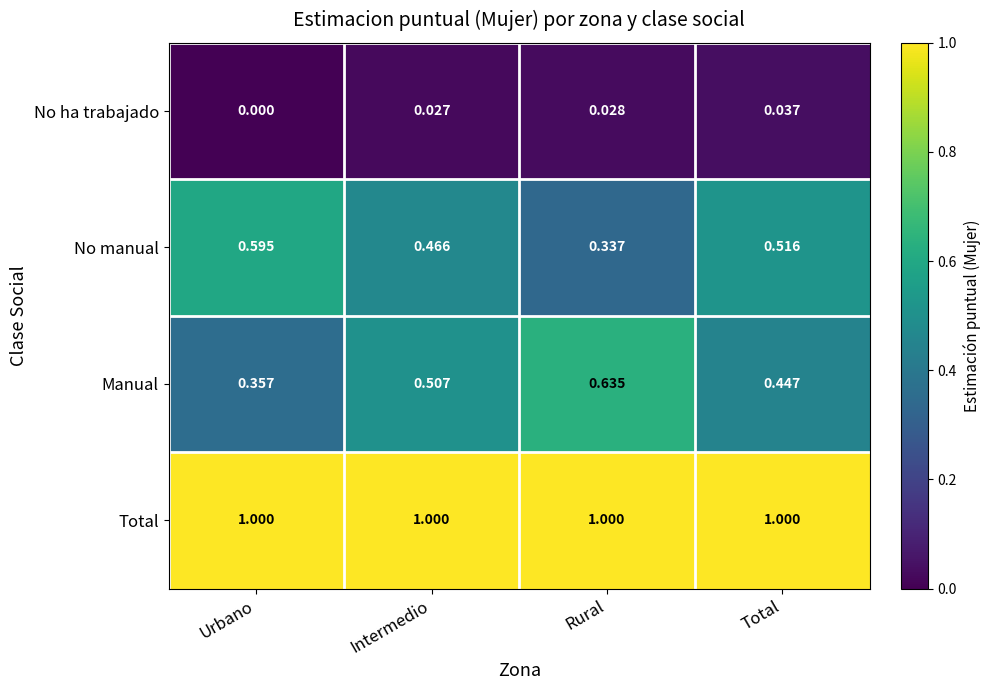

Is the value of No manual at Rural greater than the value of Total at Rural?

No